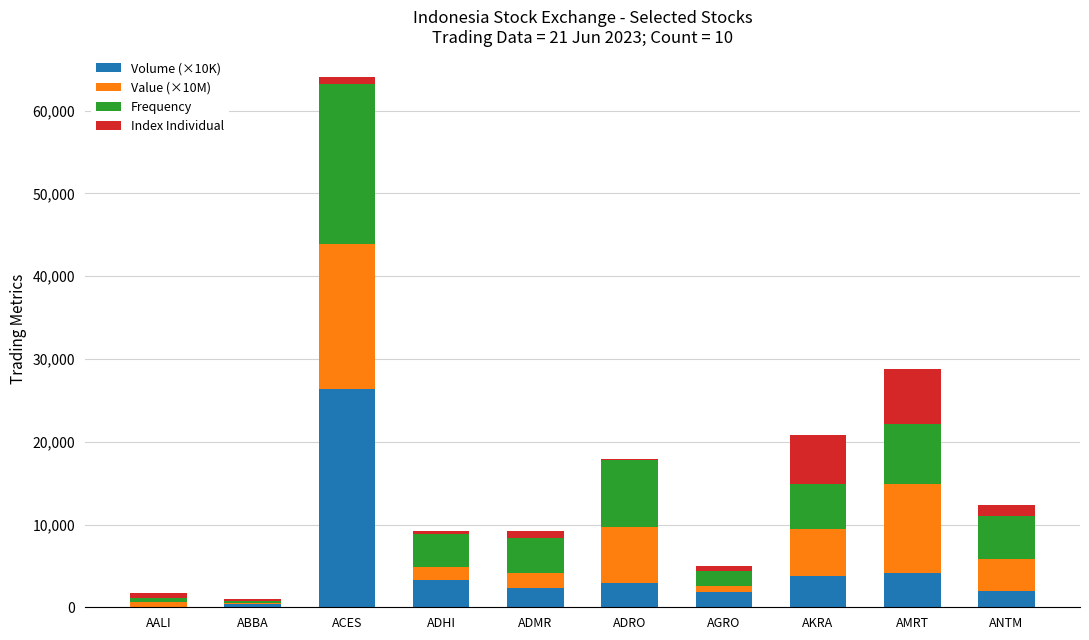

What is the maximum value for Volume (×10K)?

26413.3